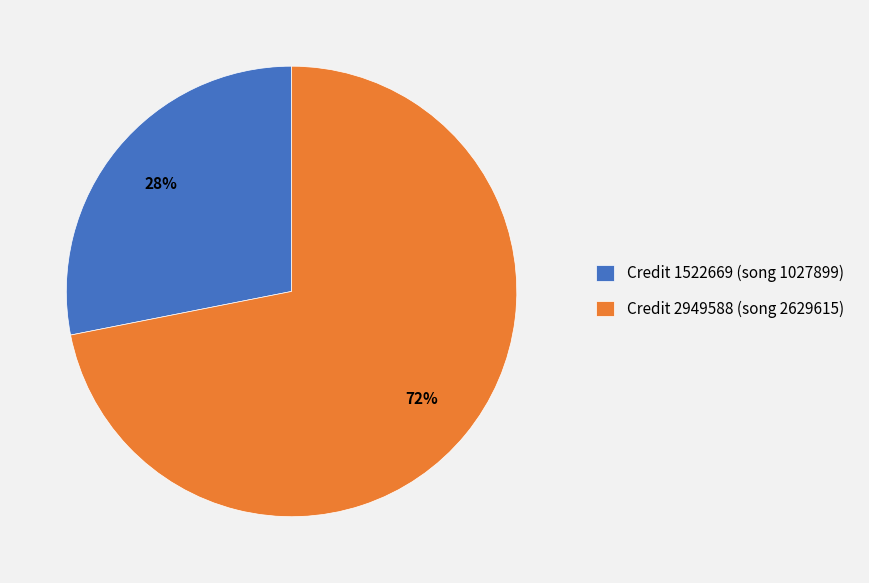

What is the ratio of the value at Credit 2949588 (song 2629615) to the value at Credit 1522669 (song 1027899)?

2.6